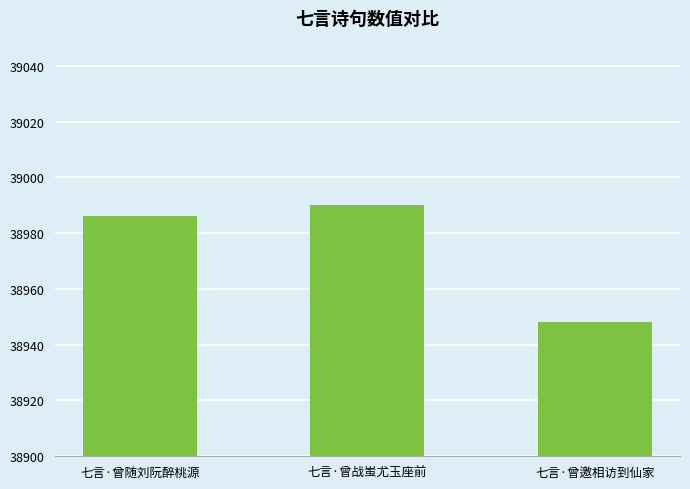

What is the difference between the maximum and minimum values?

42